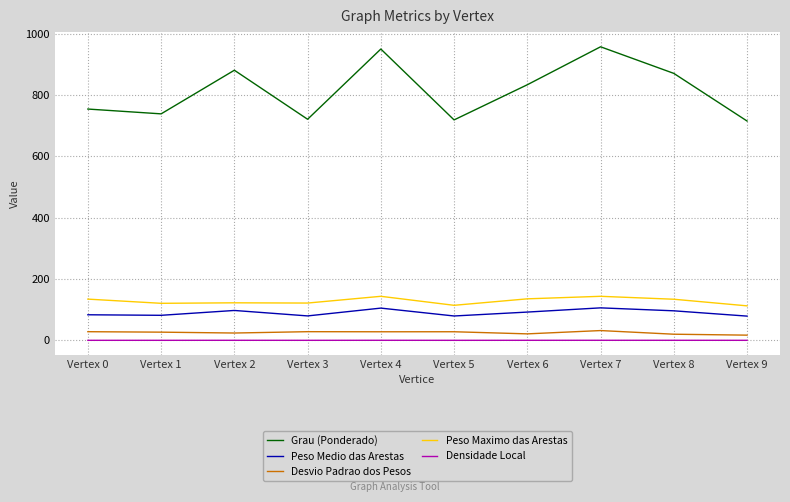

Is the value of Grau (Ponderado) at Vertex 3 greater than the value of Peso Medio das Arestas at Vertex 2?

Yes